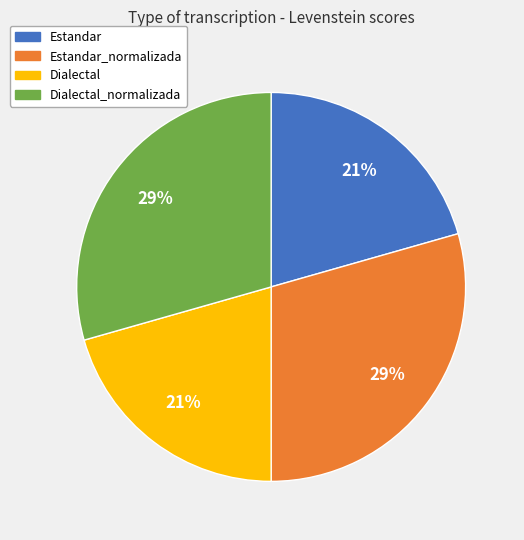

Combined, do Dialectal_normalizada and Estandar_normalizada account for over 50%?

Yes